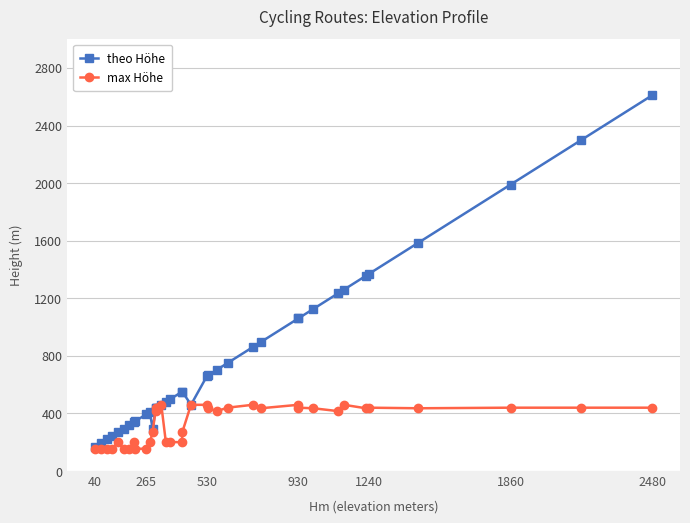

What are all the series names shown in the legend?

theo Höhe, max Höhe